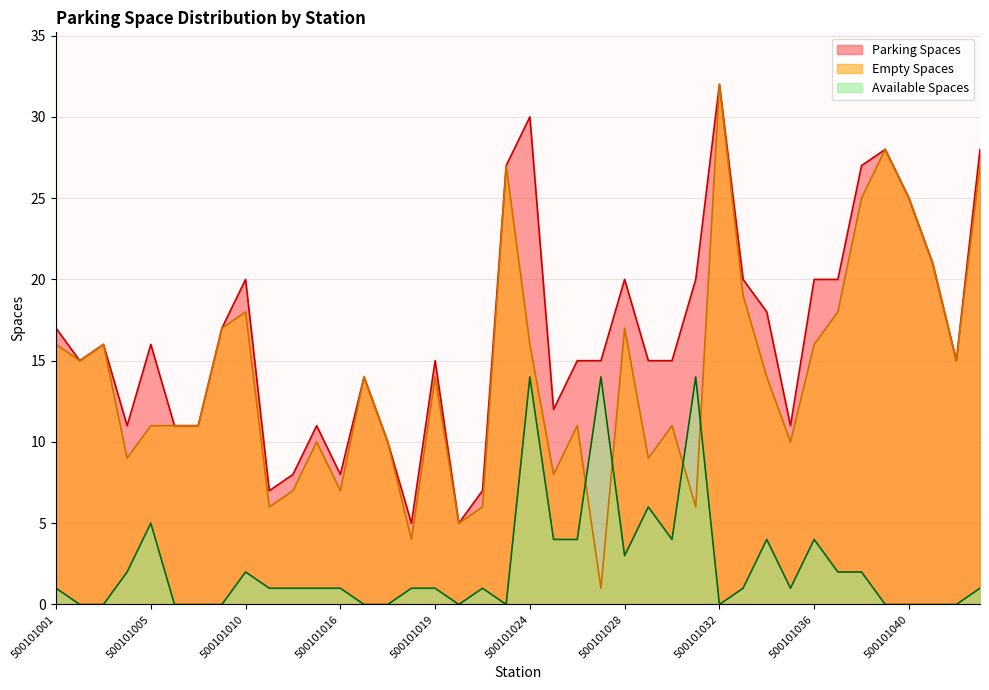

What position from the right is 500101008?

33